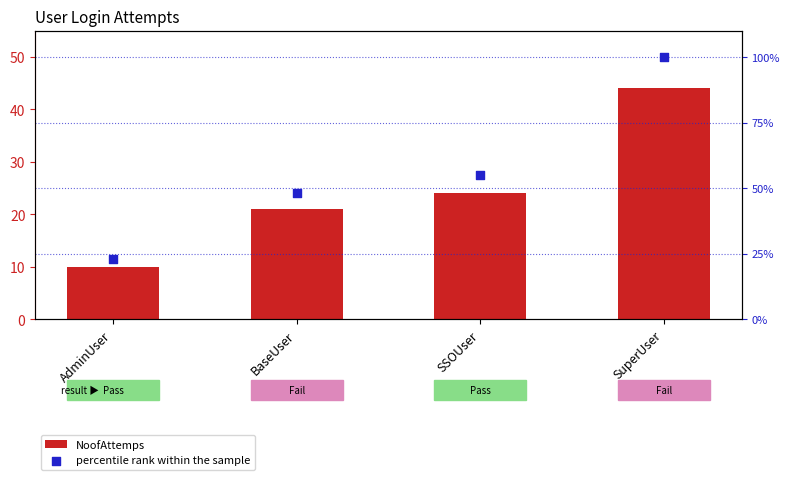

Which series contains the lowest Y value?

NoofAttemps